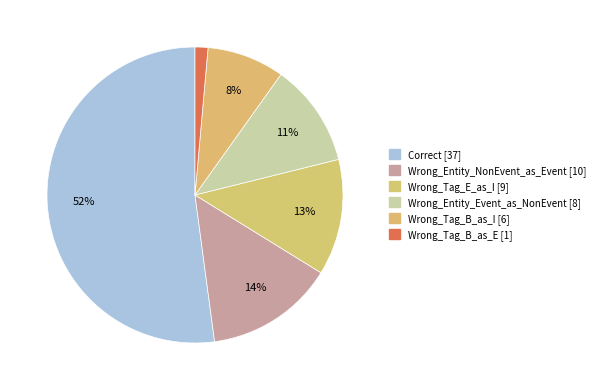

Is it true that Wrong_Entity_NonEvent_as_Event is 14% of the pie?

True